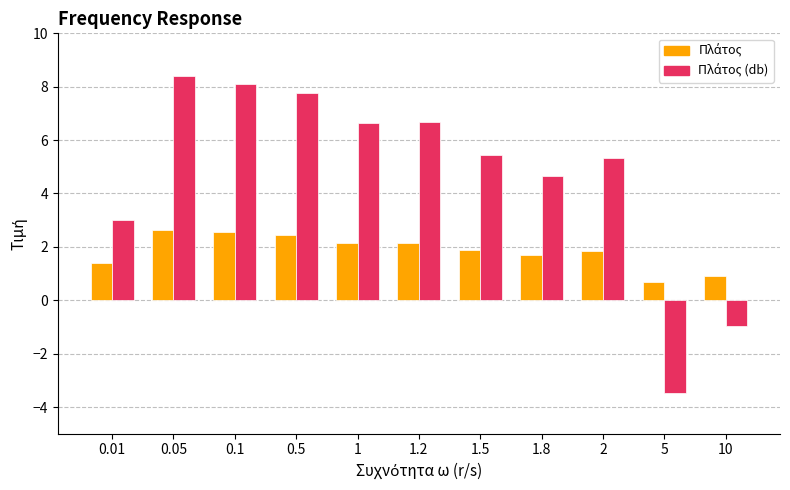

What is the total value across all series at 2?

7.2